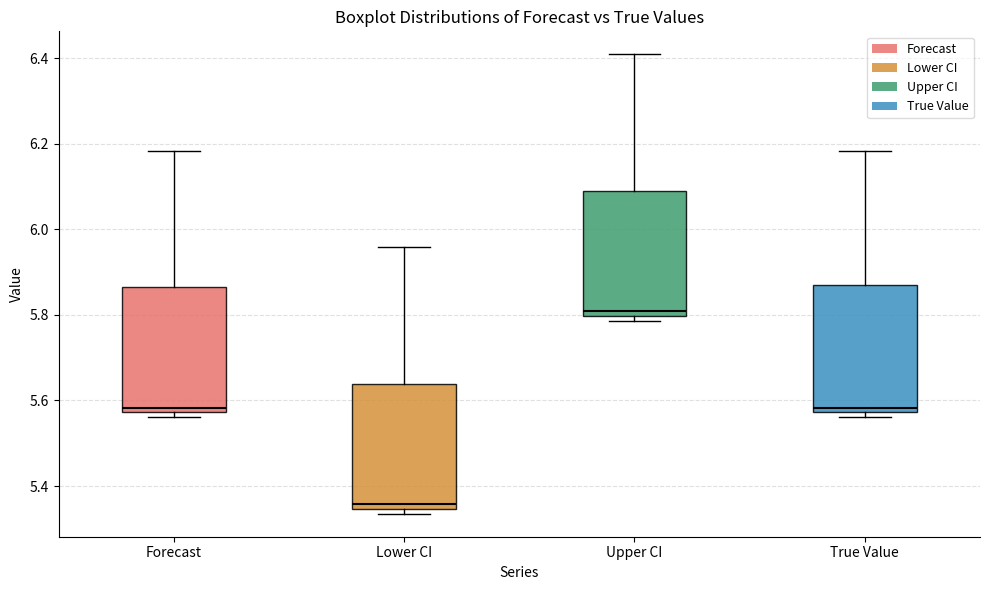

Reading left to right, transcribe this box plot: for each box, give where its median line is, the range the box spans, and where its two whiskers end, as read against the y-axis. The values are not printed on the chart, so give them approximately, as read against the axis.

Forecast: median 5.58 (just above the box's lower edge), box 5.58 to 5.86, whiskers 5.56 to 6.18
Lower CI: median 5.36, box 5.34 to 5.64, whiskers 5.34 (just below the box's lower edge) to 5.96
Upper CI: median 5.80 (just above the box's lower edge), box 5.80 to 6.08, whiskers 5.78 to 6.40
True Value: median 5.58 (just above the box's lower edge), box 5.58 to 5.88, whiskers 5.56 to 6.18